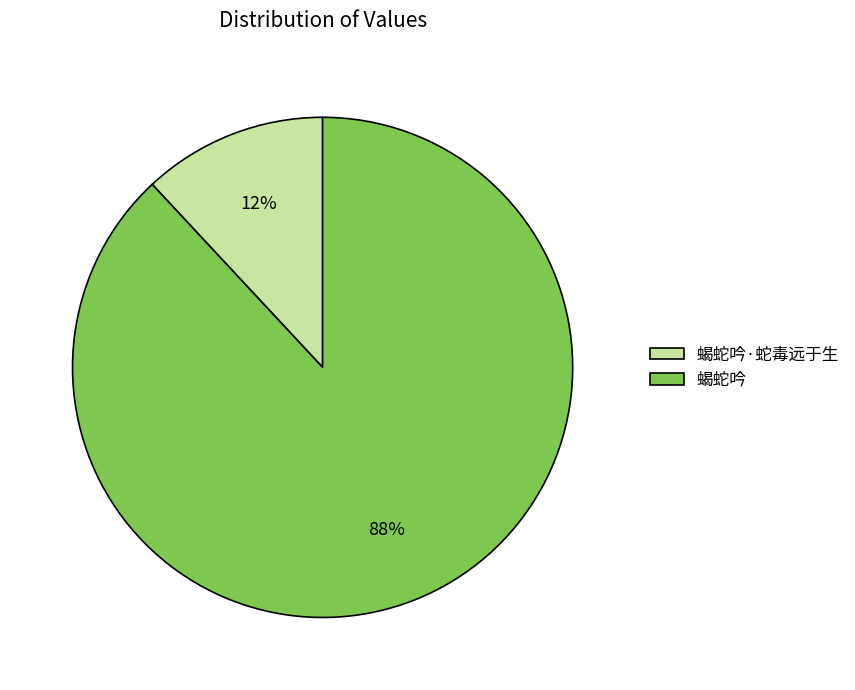

Which slice is the smallest?

蝎蛇吟·蛇毒远于生